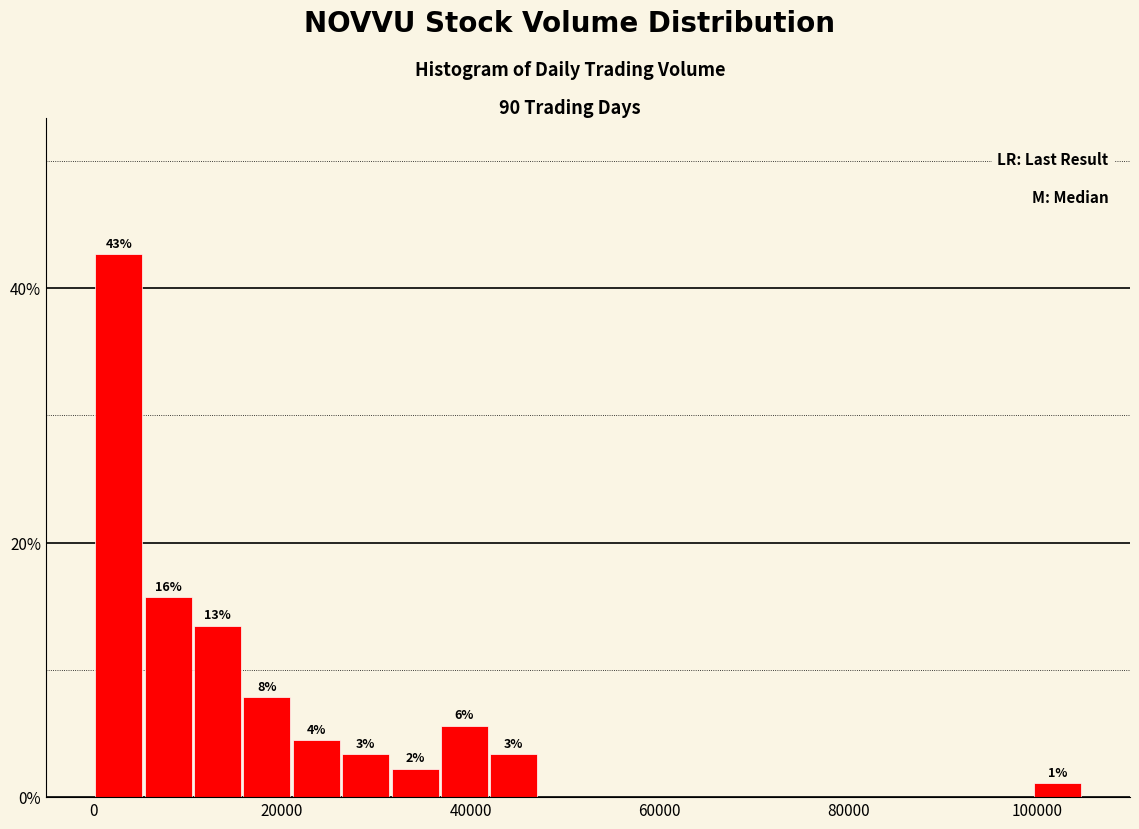

Around what value on the x-axis is the tallest bar? Give the approximate position of its centre, as read against the axis.

2000